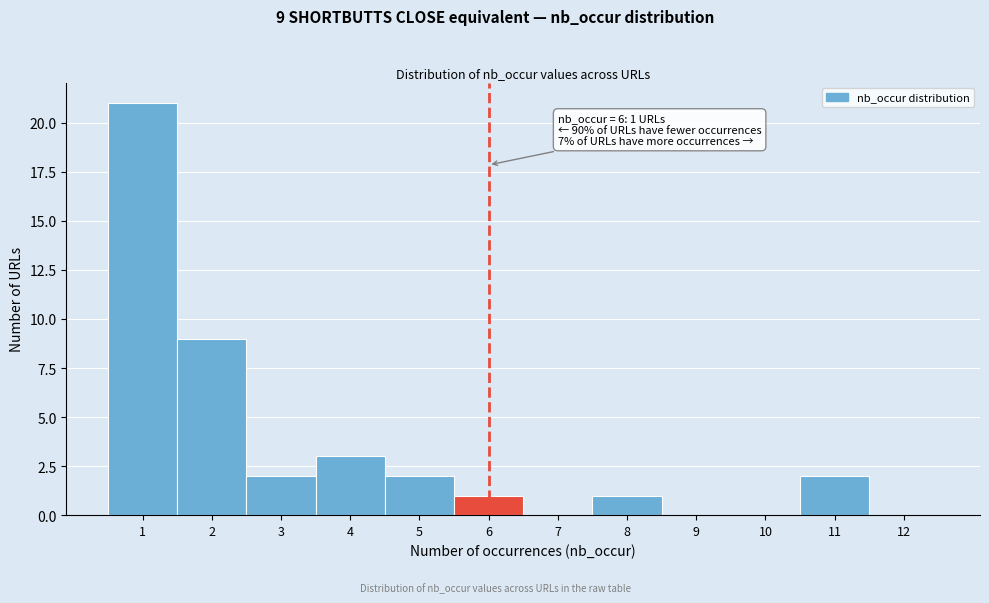

Reading left to right, extract all data points from this chart.

1=21	2=9	3=2	4=3	5=2	6=1	7=0	8=1	9=0	10=0	11=2	12=0